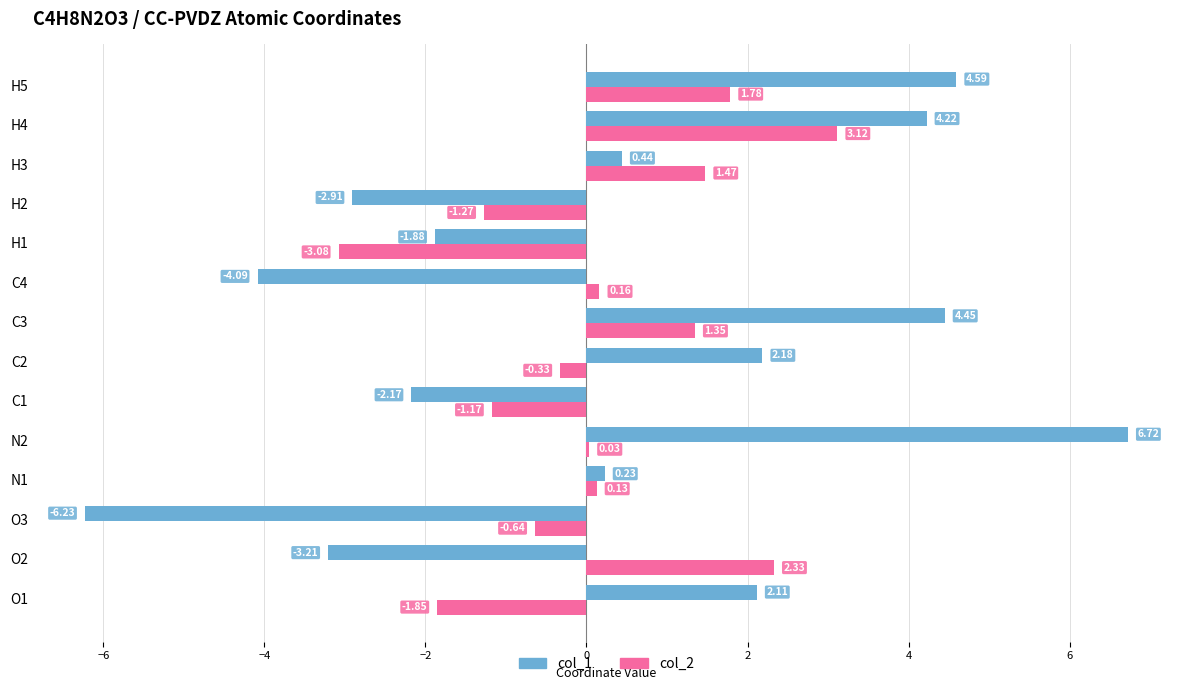

Which series changed the most between H1 and H2?

col_2